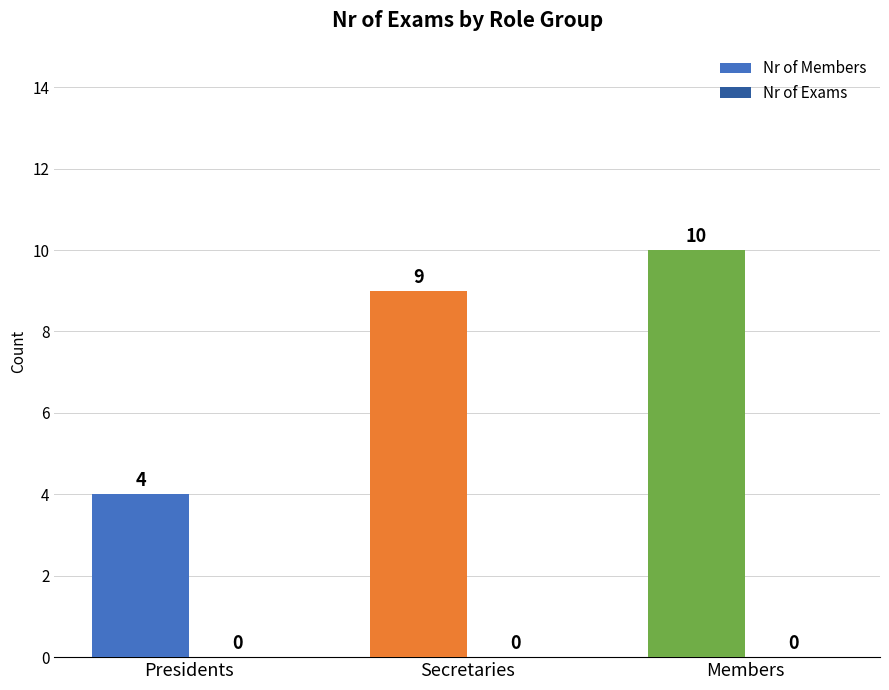

What is the label of the 3rd bar from the right?

Presidents